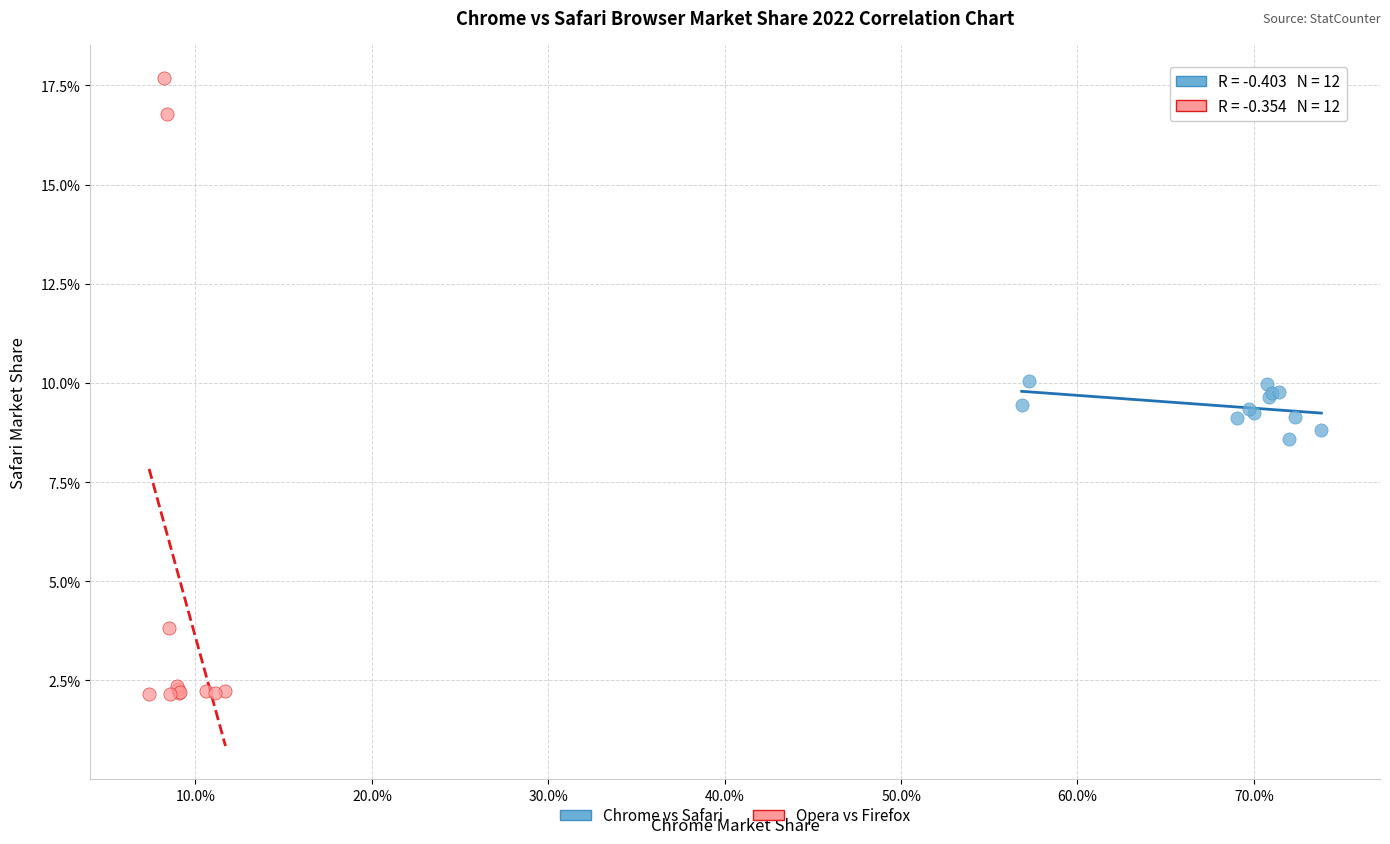

What are all the series names shown in the legend?

Chrome vs Safari, Opera vs Firefox